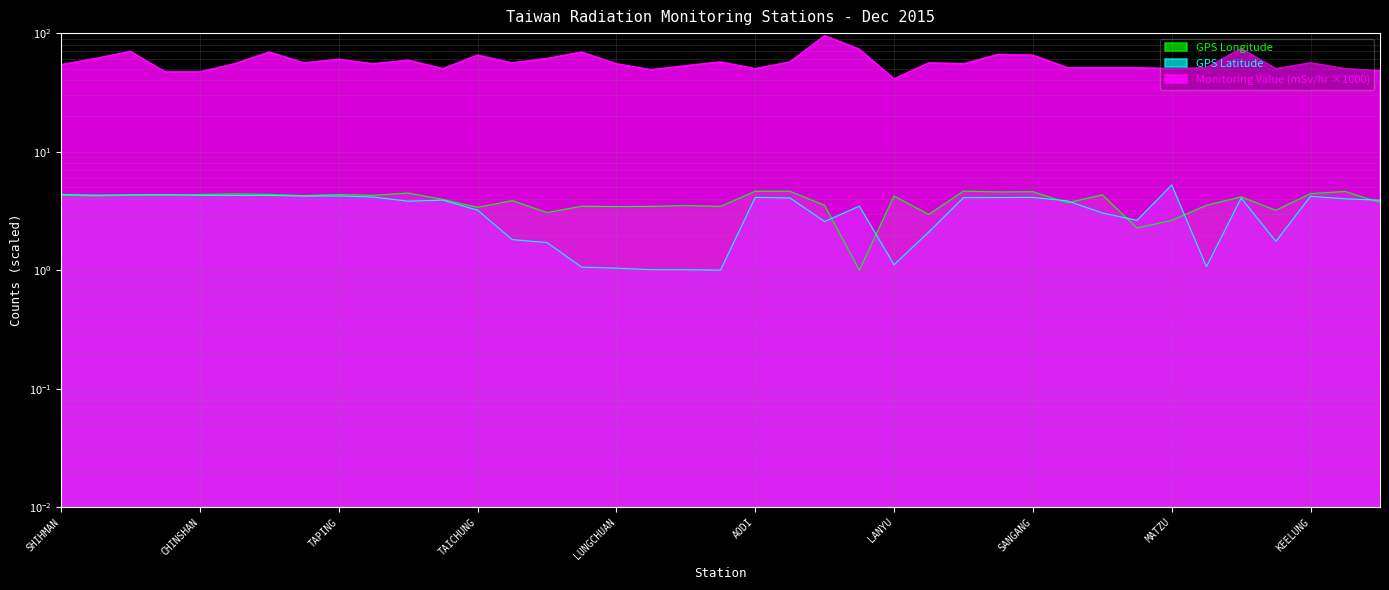

Rank the series at TOUCHENG from highest to lowest value.

Monitoring Value (mSv/hr), GPS Longitude, GPS Latitude